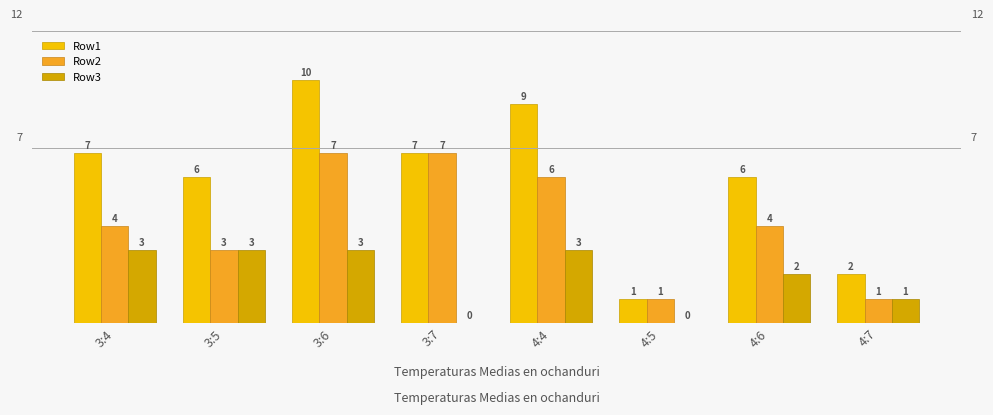

True or false: Row1 has a value of 1 at 4:5.

True